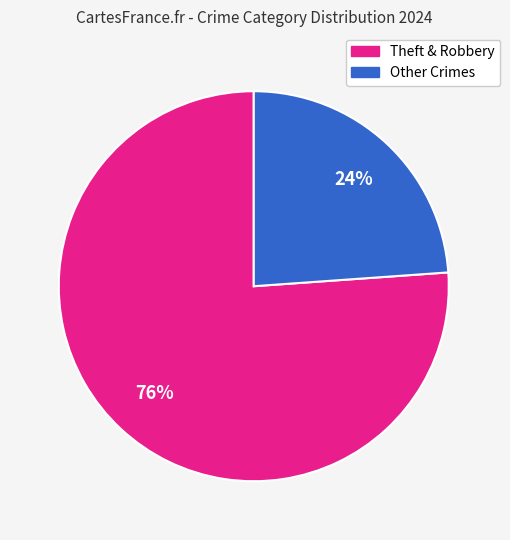

Combined, do Other Crimes and Theft & Robbery account for over 50%?

Yes